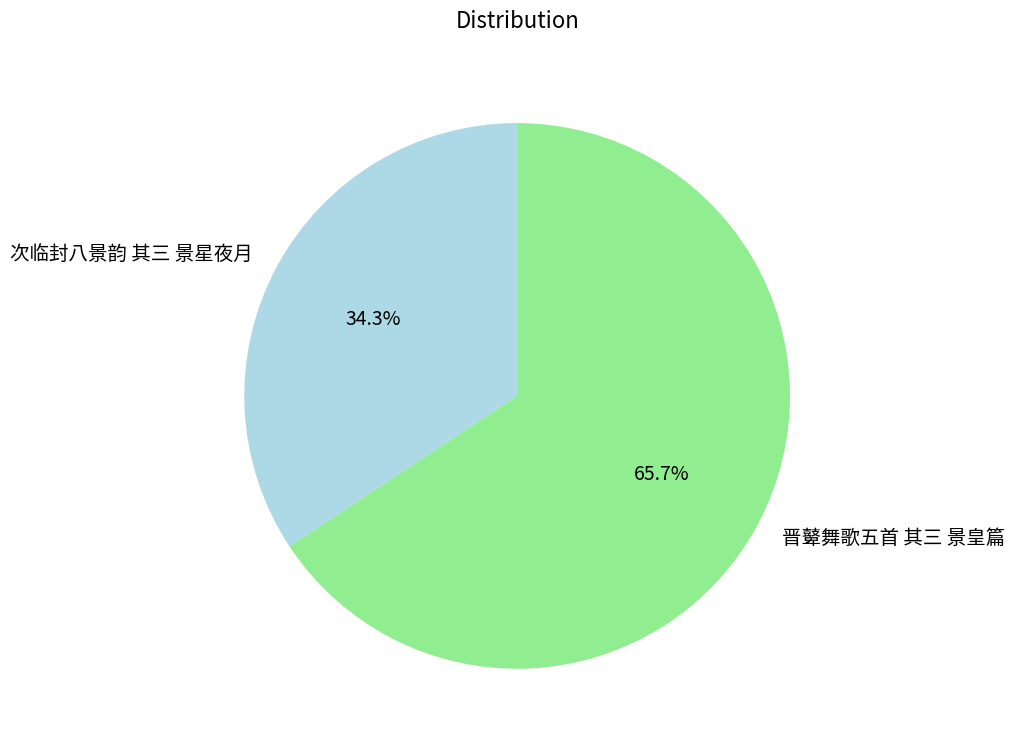

Combined, do 晋鼙舞歌五首 其三 景皇篇 and 次临封八景韵 其三 景星夜月 account for over 50%?

Yes